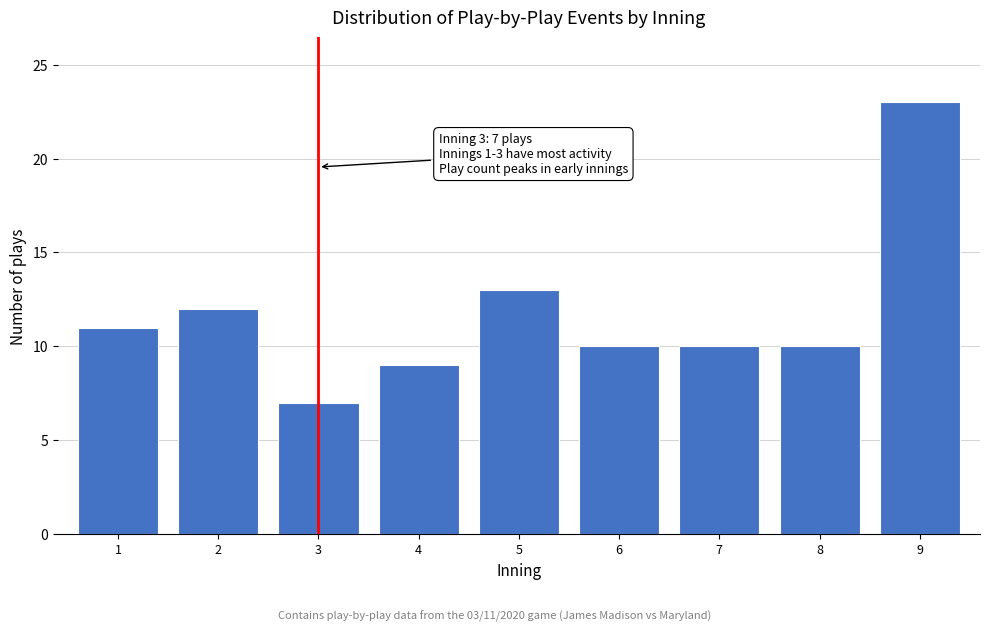

Reading left to right, what are all the values shown in this chart?

11	12	7	9	13	10	10	10	23